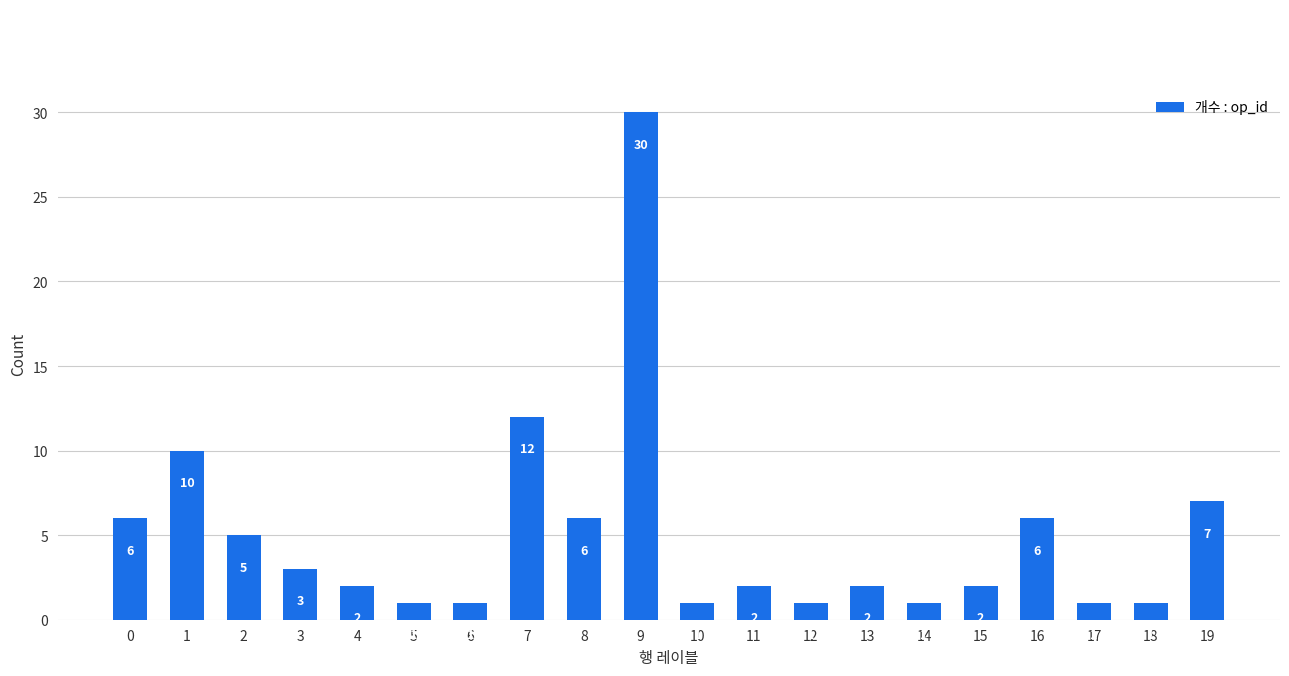

What is the change in value from 7 to 11?

-10